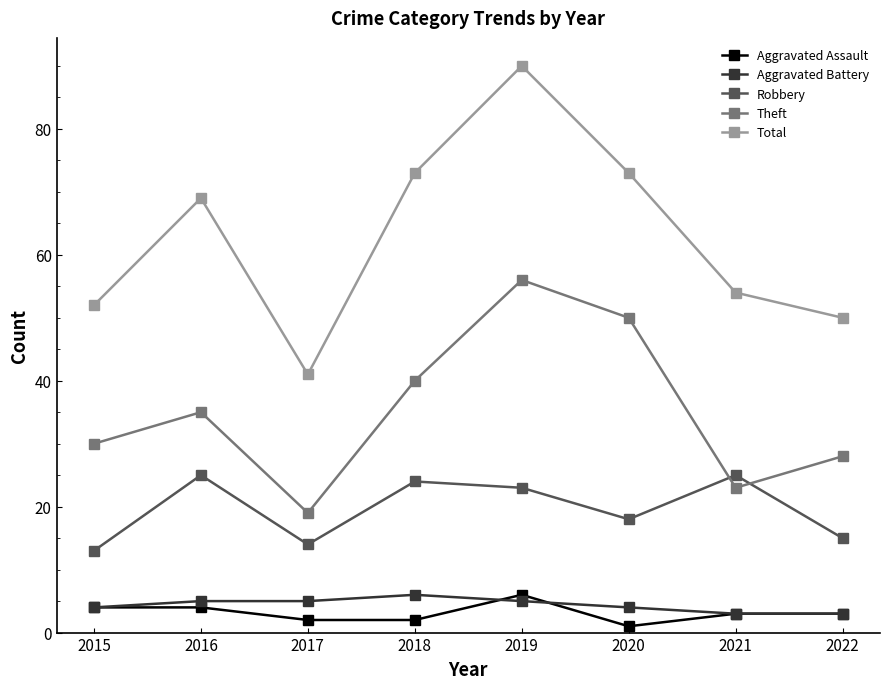

True or false: Total has a value of 73 at 2020.

True